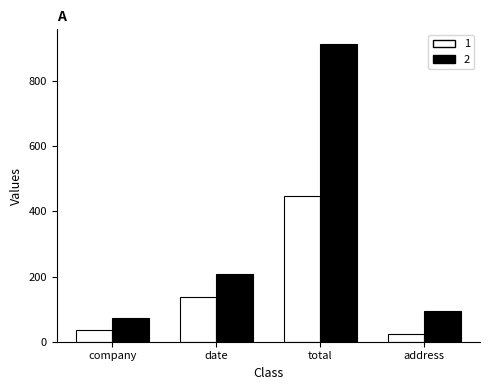

How many values in the 2 series are below 209?

2